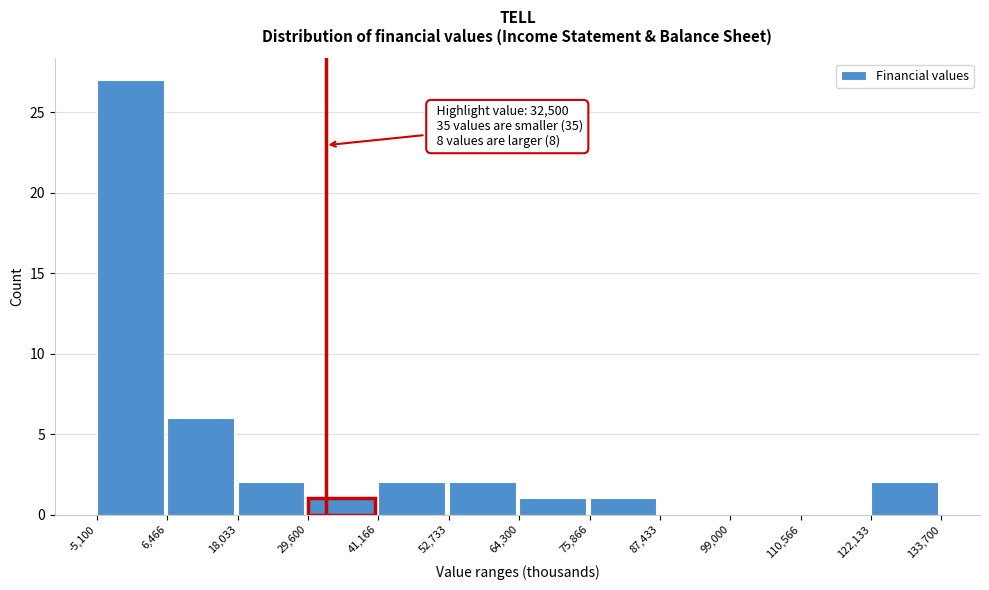

Which range on the x-axis has the tallest bar?

-5,100 to 6,466